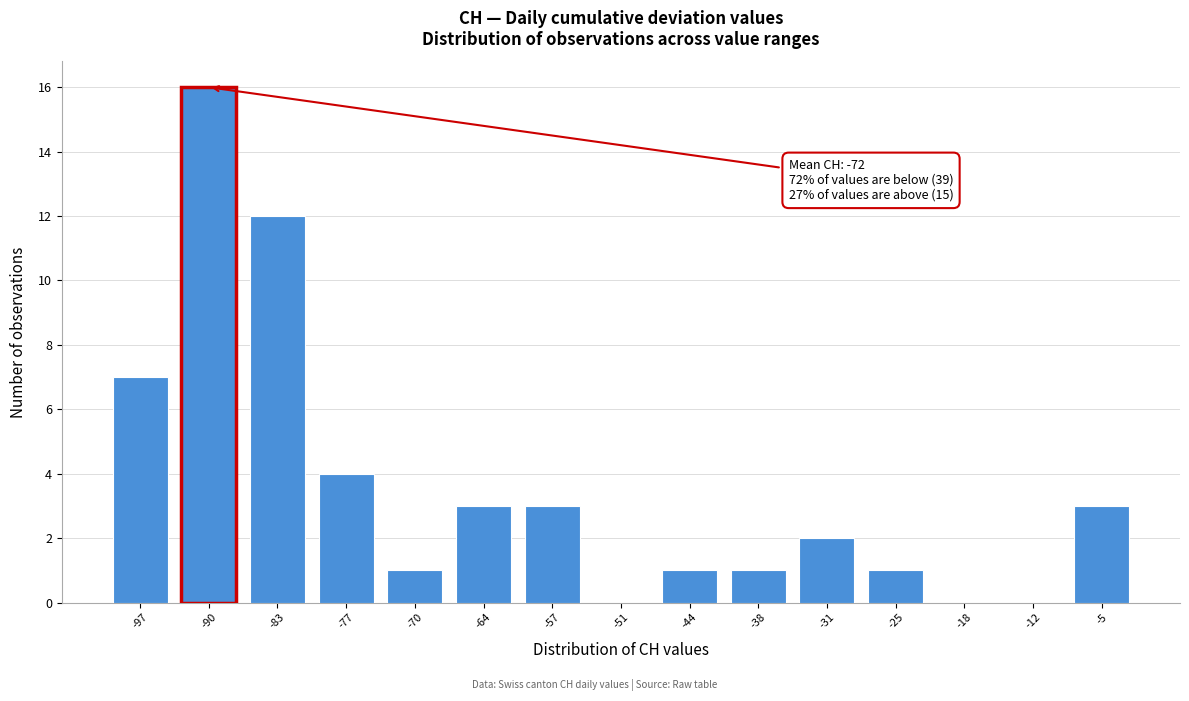

Reading right to left, list all the values displayed in this chart.

-5=3	-12=0	-18=0	-25=1	-31=2	-38=1	-44=1	-51=0	-57=3	-64=3	-70=1	-77=4	-83=12	-90=16	-97=7